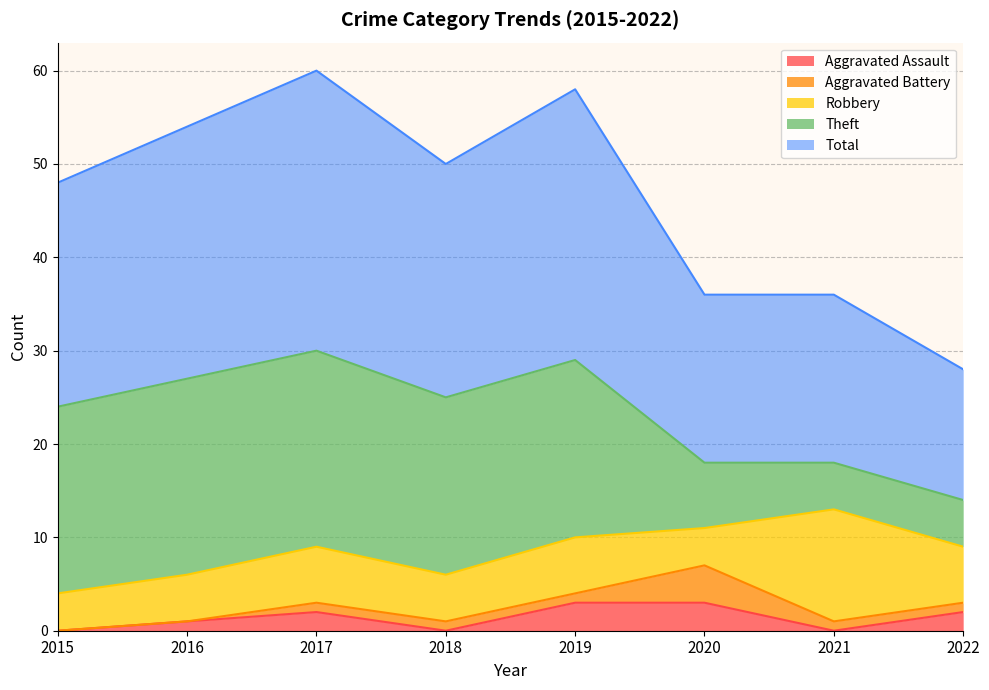

What is the approximate value of Robbery at 2022?

6